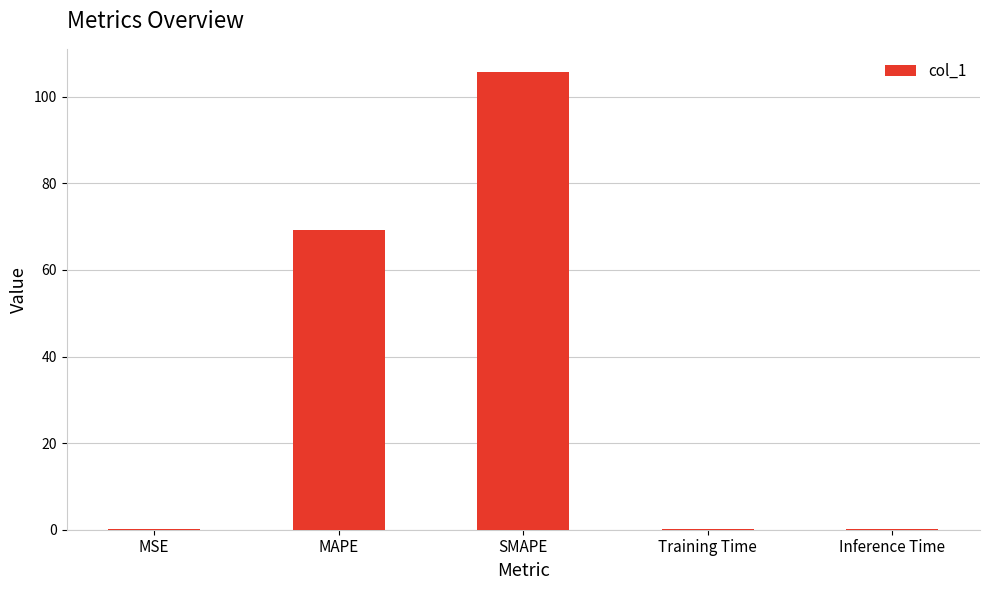

What is the sum of all values?

175.3